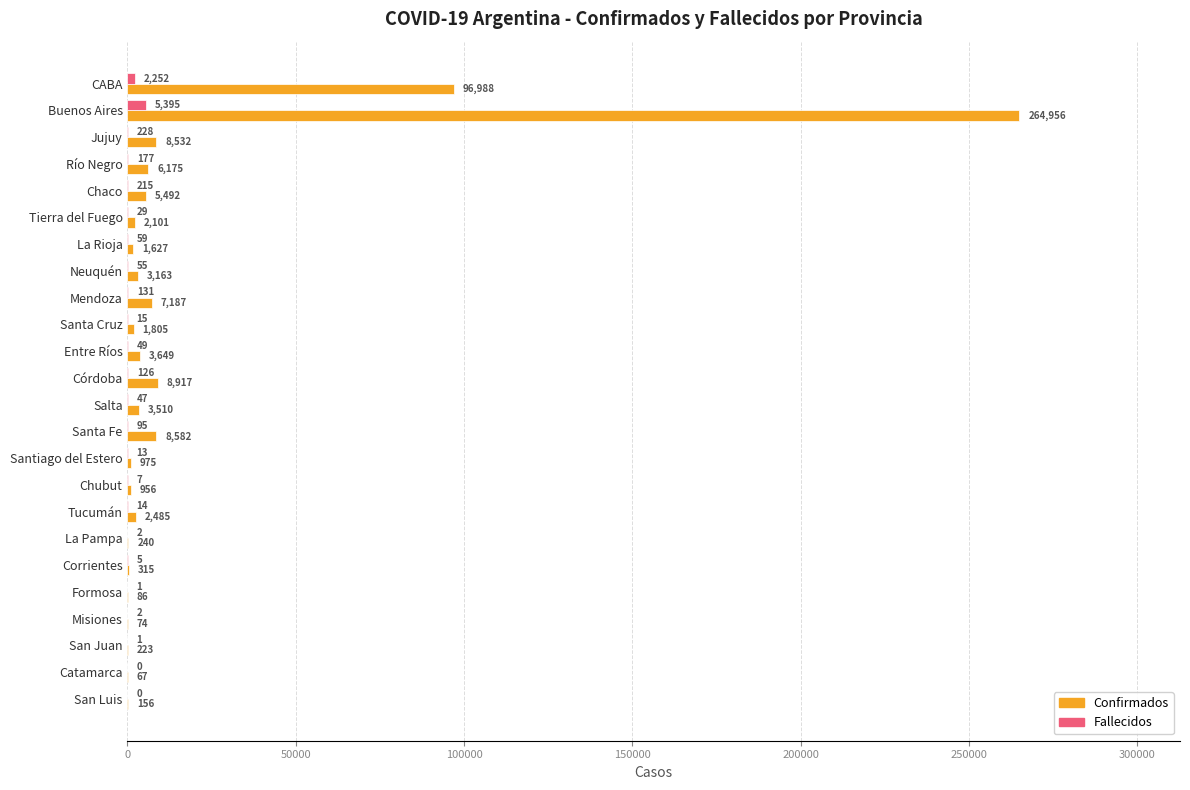

What value does the Confirmados series have at CABA?

96988